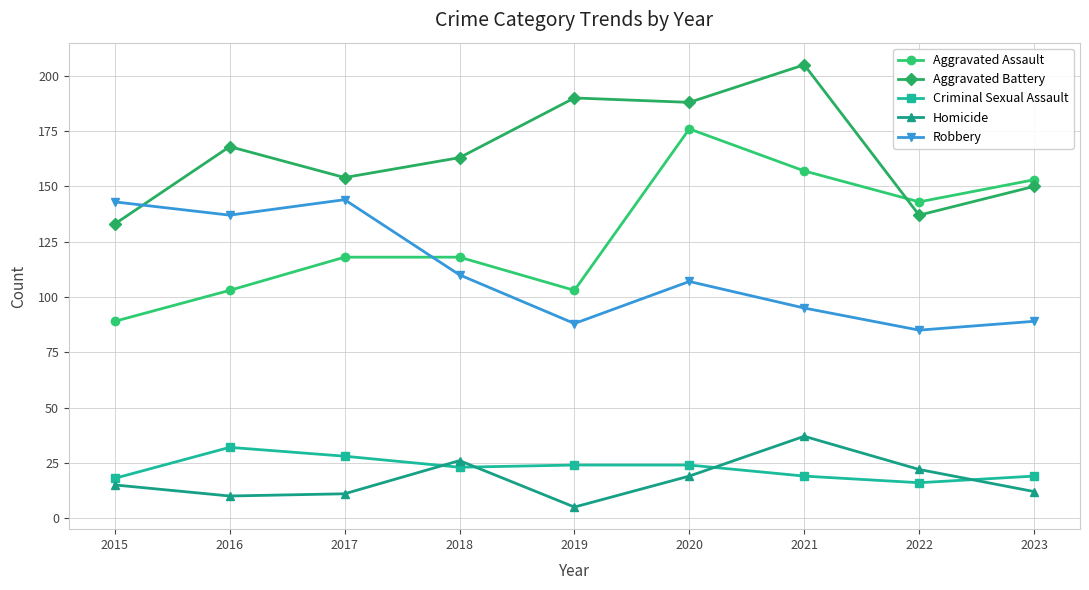

At which category does the chart reach its peak across all series?

2021